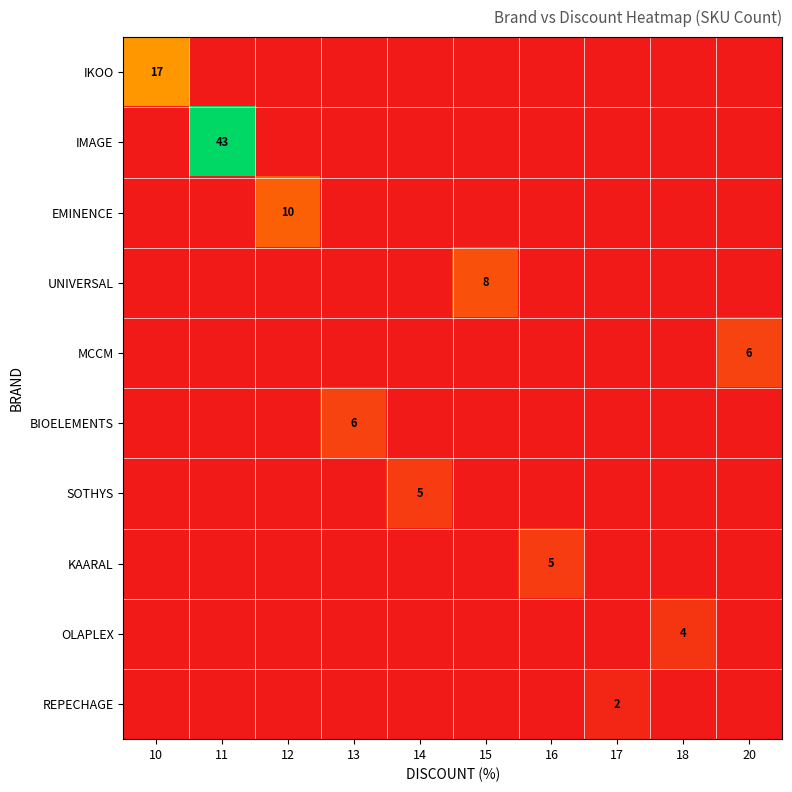

The KAARAL series shows 3 at 16. True or false?

False